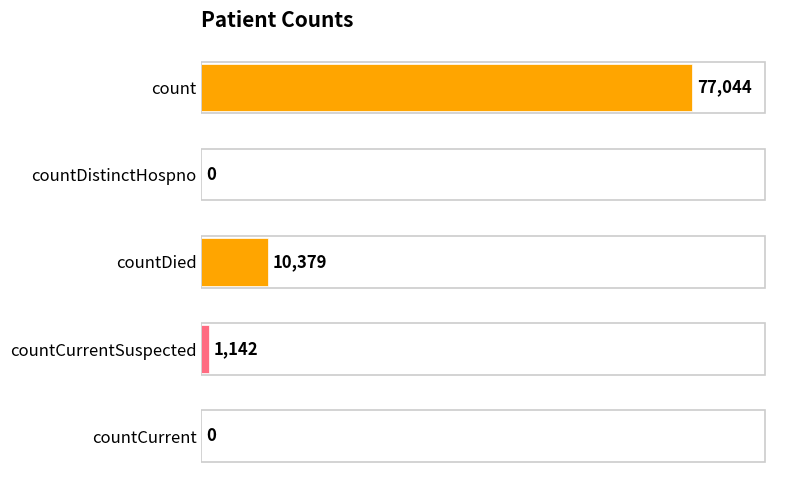

Are the bars horizontal?

Yes